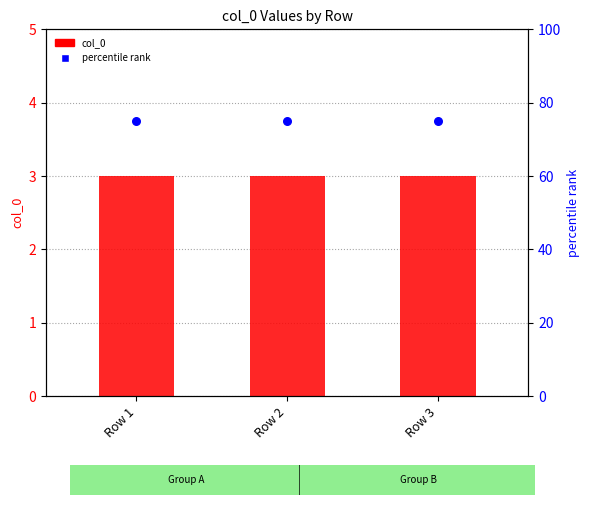

At how many categories does at least one series exceed 43?

3